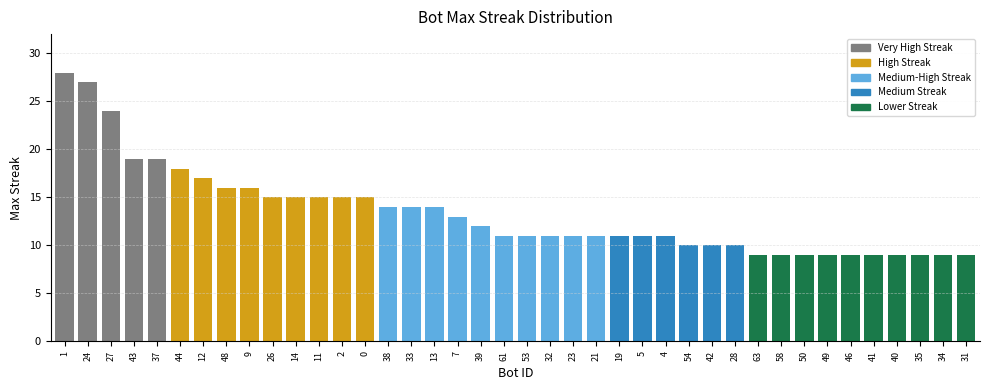

Does the chart contain stacked bars?

No